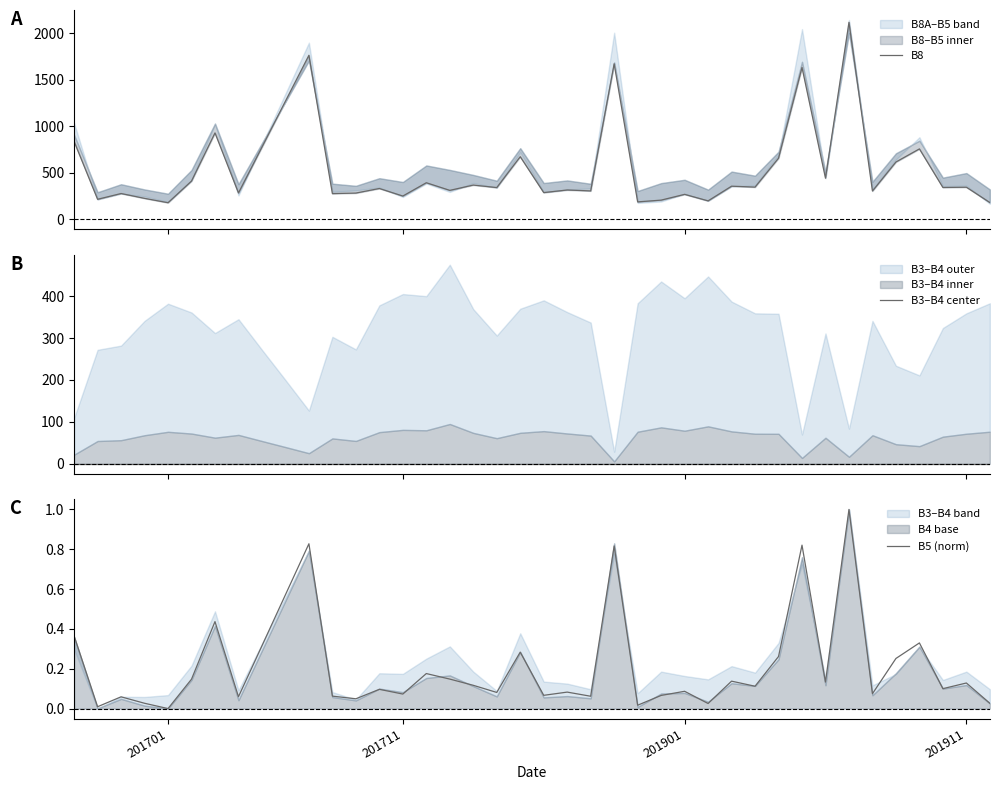

What is the sum of the B8 values at 12 and 36?

1035.0